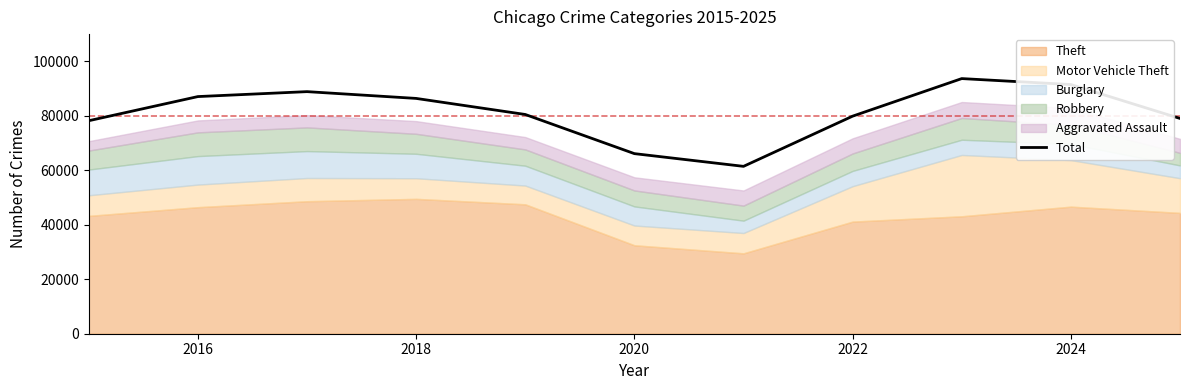

Where does the data first go above 80494?

2016